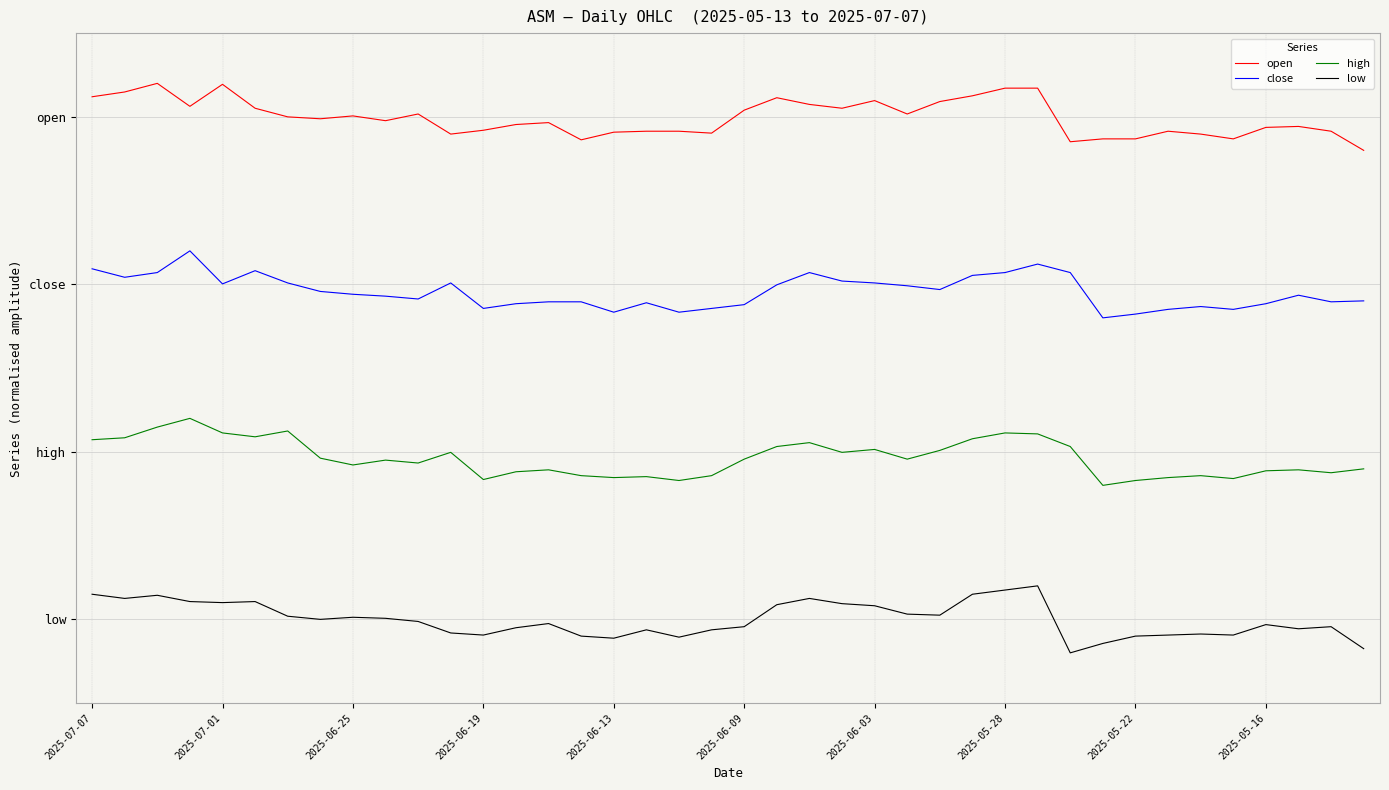

True or false: close has more than 1 points higher than both neighbors.

True